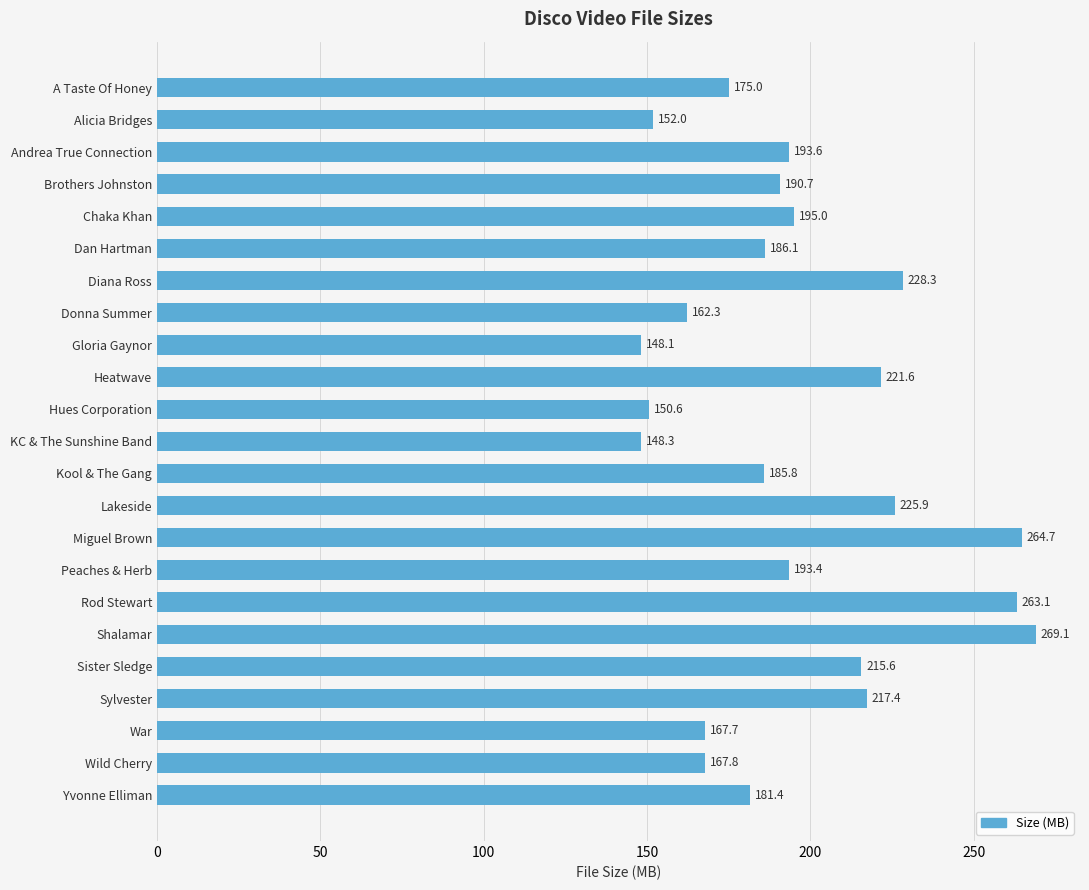

Which label corresponds to the smallest value in the chart?

Gloria Gaynor